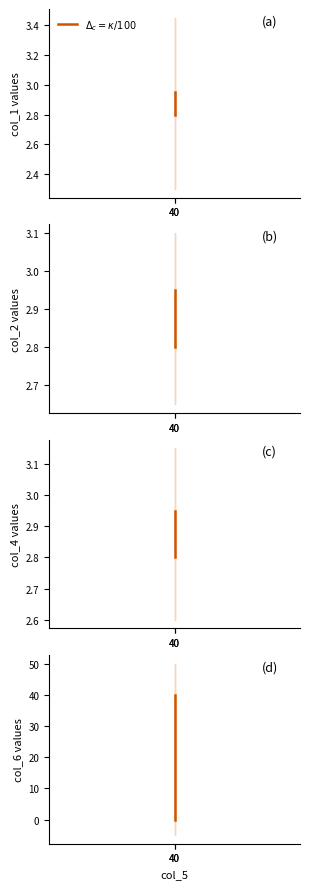

Reading left to right, extract all data points from this chart.

$\Delta_c = \kappa/100$: 40=3.0	40=2.8
col_2: 40=3.0	40=2.8
col_4: 40=3.0	40=2.8
col_6: 40=0.0	40=40.0